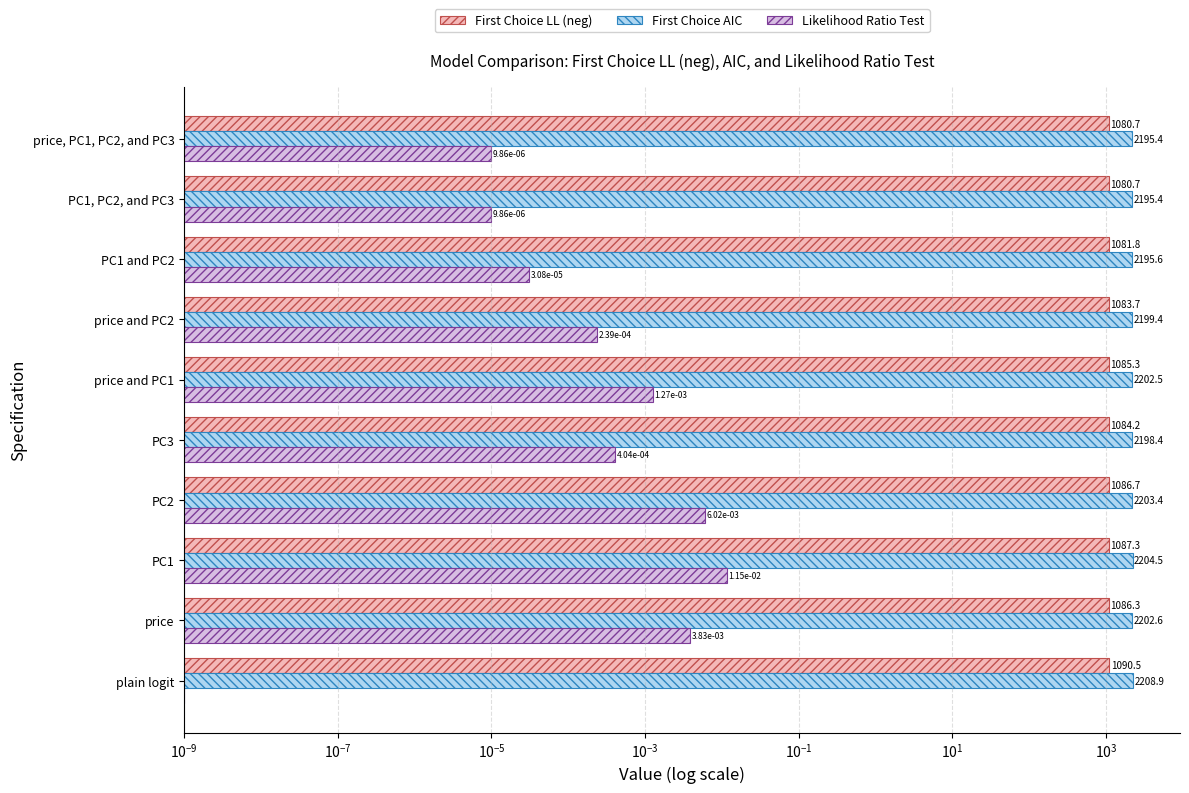

What are all the series names shown in the legend?

First Choice LL (neg), First Choice AIC, Likelihood Ratio Test